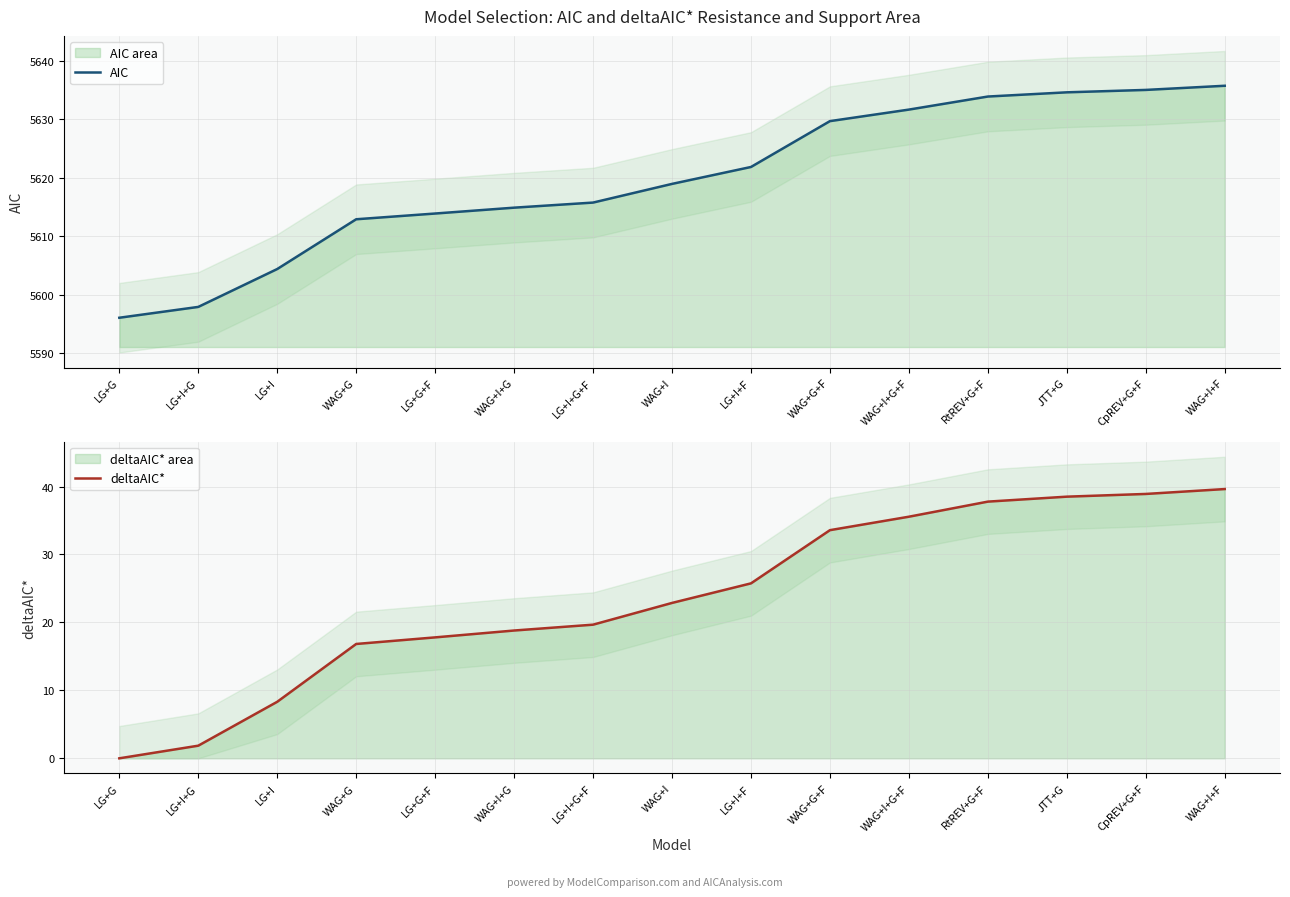

Count the number of data series in this chart.

2